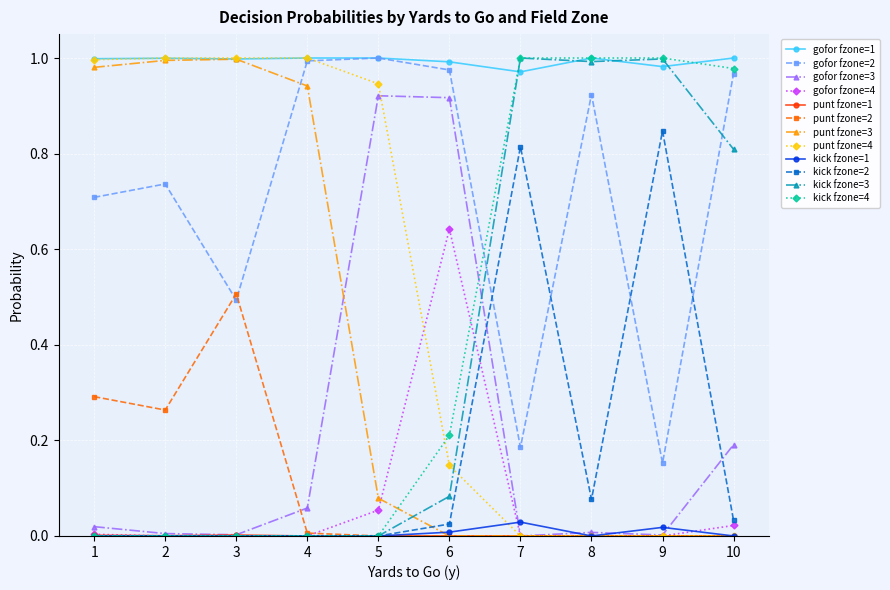

True or false: punt fzone=2 and gofor fzone=1 cross at least once.

False